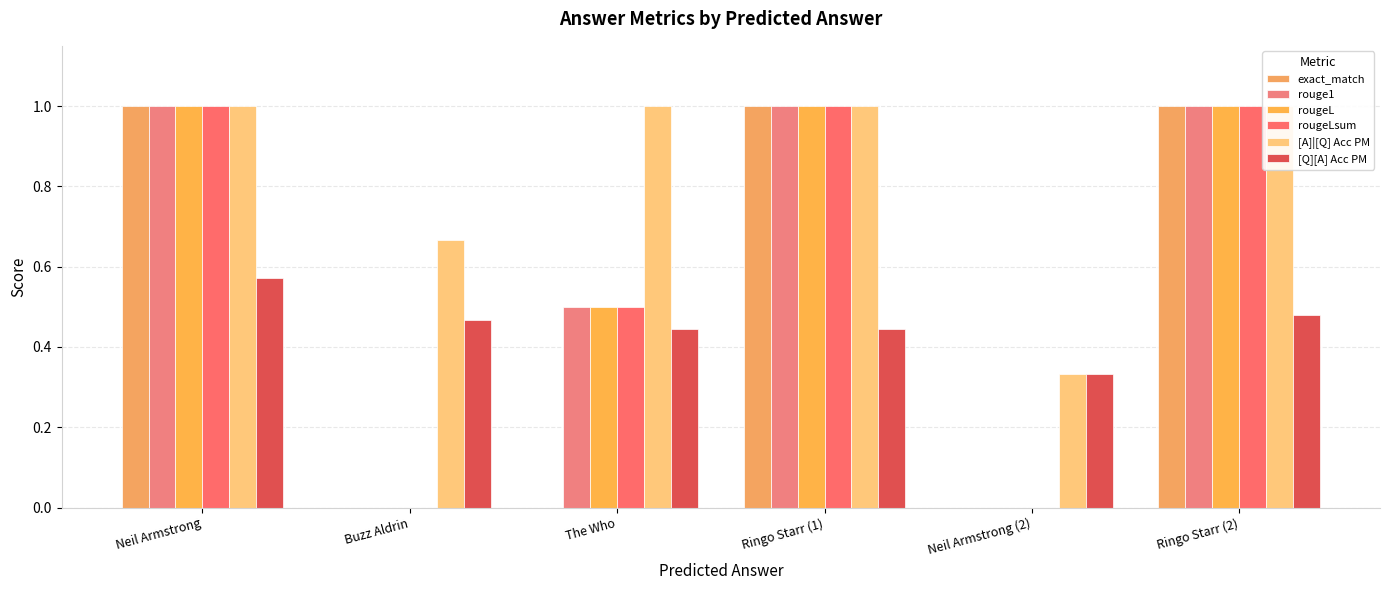

Which series changed the most between Neil Armstrong and Buzz Aldrin?

exact_match